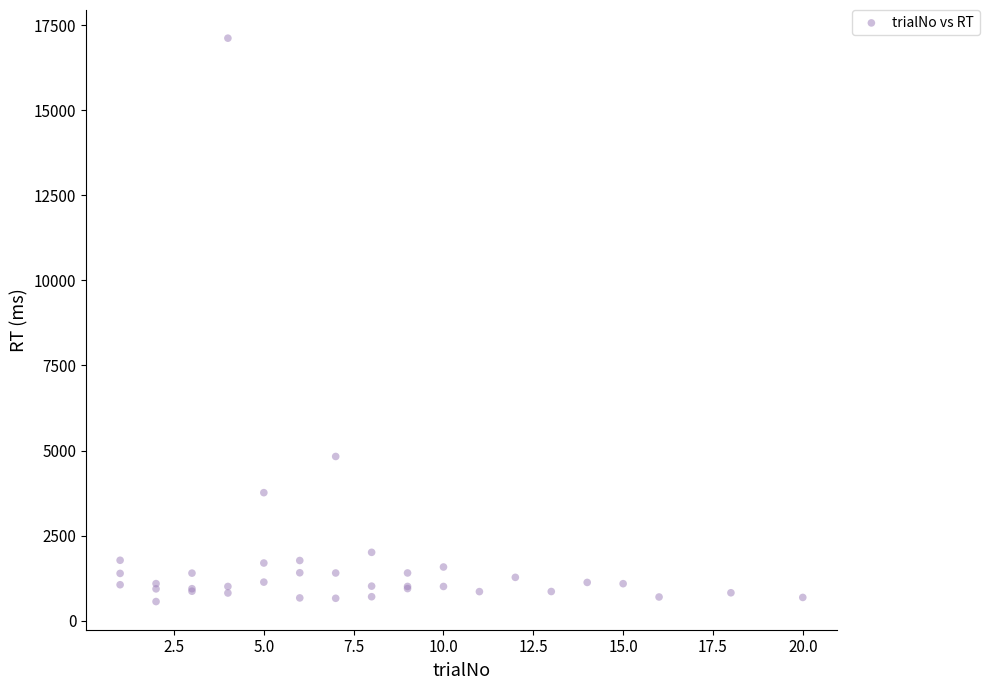

What Y value in the scatter plot is closest to 8839?

4826